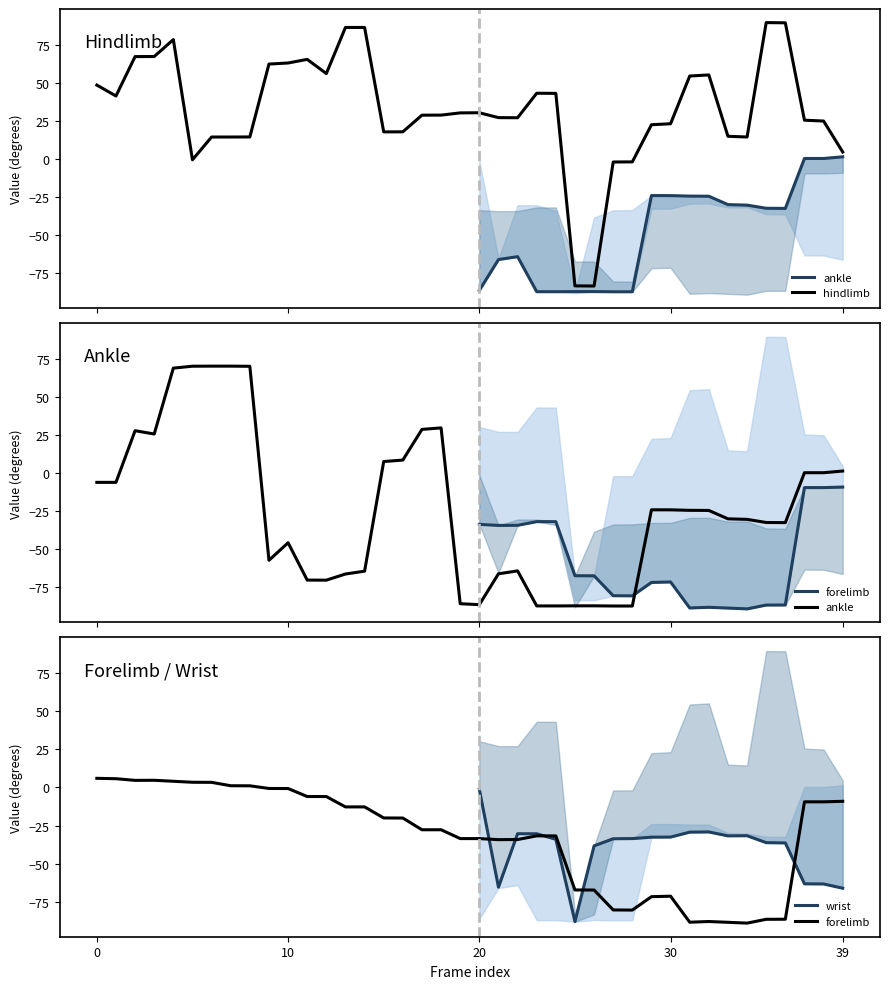

True or false: wrist and ankle cross at least once.

True